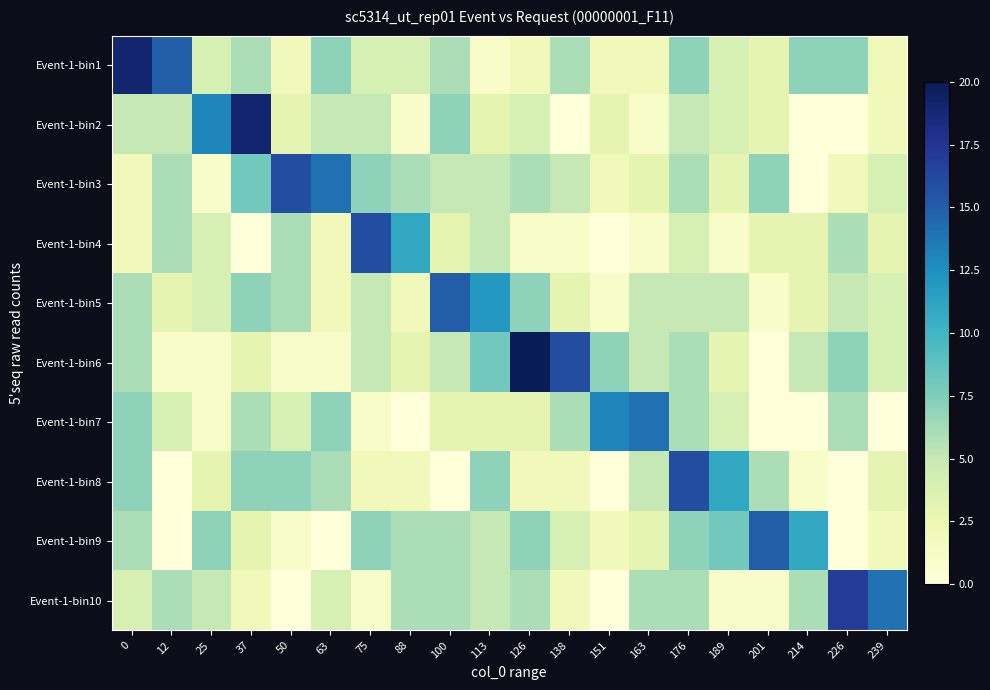

Rank the series by their maximum value, from lowest to highest.

Event-1-bin7, Event-1-bin5, Event-1-bin9, Event-1-bin3, Event-1-bin4, Event-1-bin8, Event-1-bin10, Event-1-bin1, Event-1-bin2, Event-1-bin6